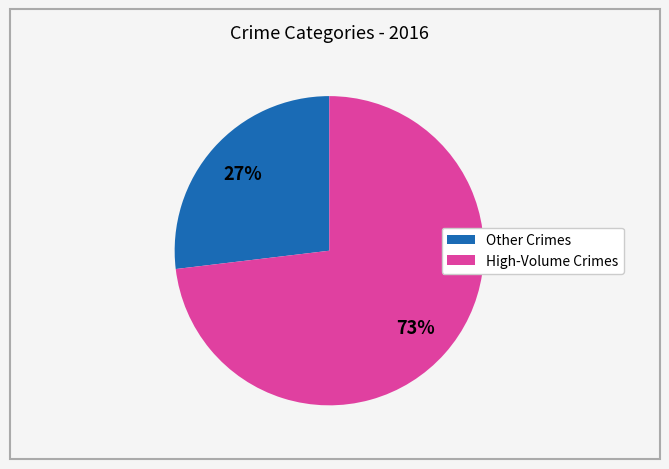

To the nearest percent, what is the difference between the largest and smallest slice percentages?

46%